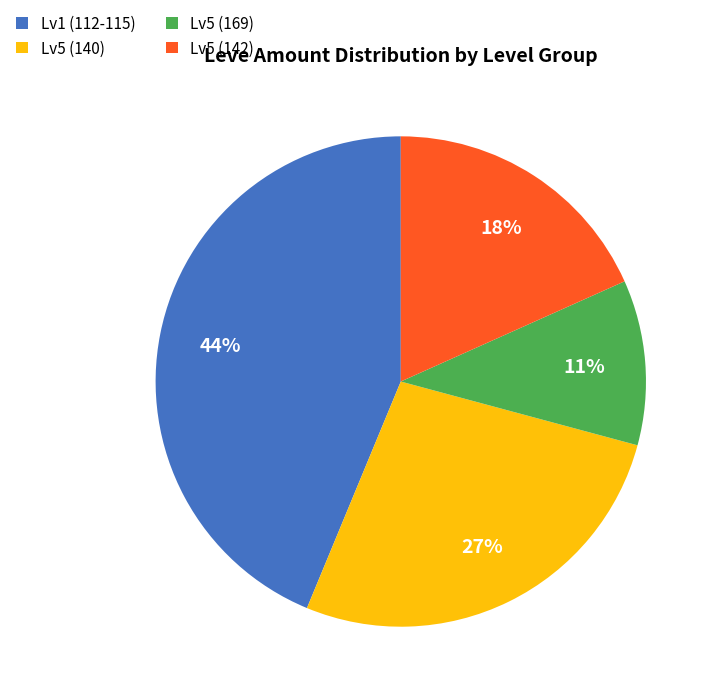

Which category has the smallest portion of the pie?

Lv5 (169)